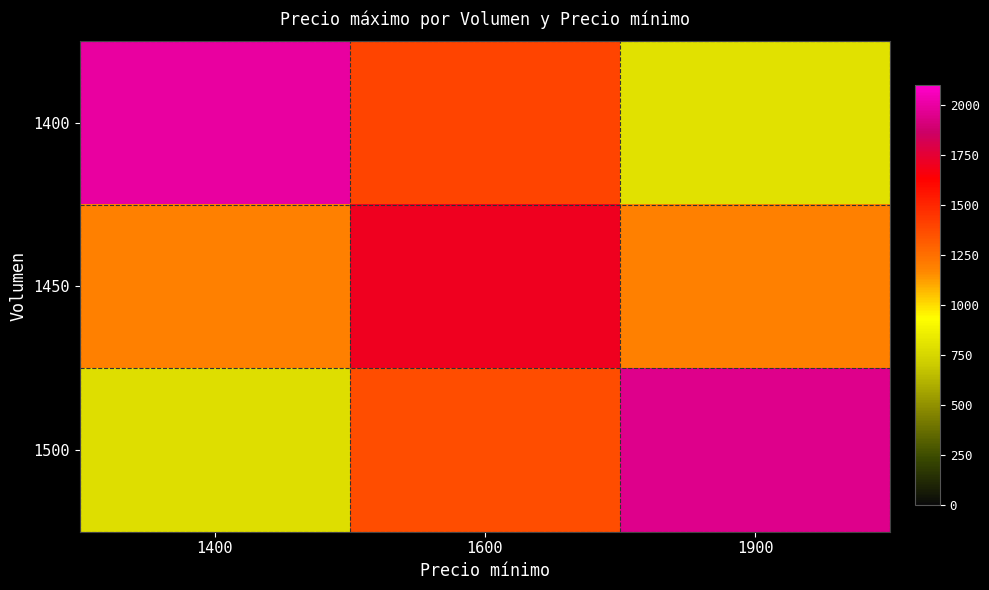

At which category does the chart reach its minimum across all series?

1400